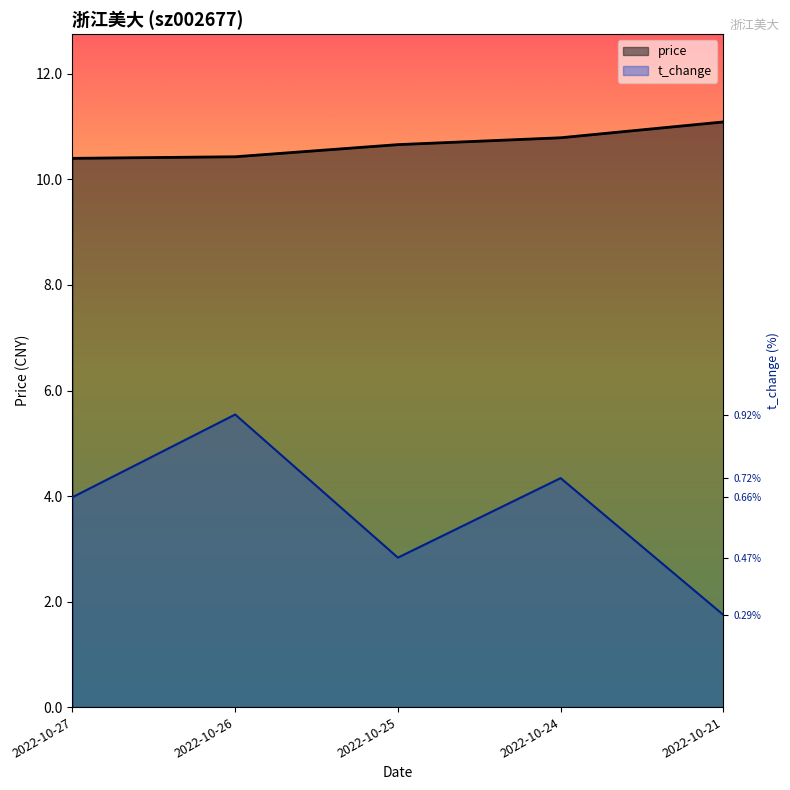

At how many categories does at least one series exceed 11?

1